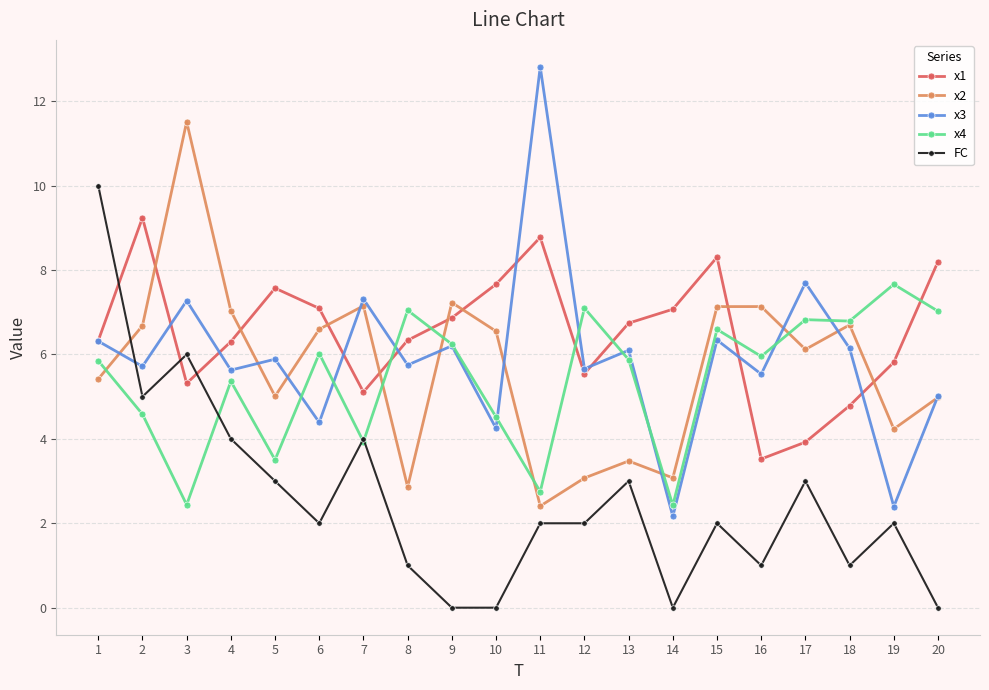

Which category has the highest value in the FC series?

1